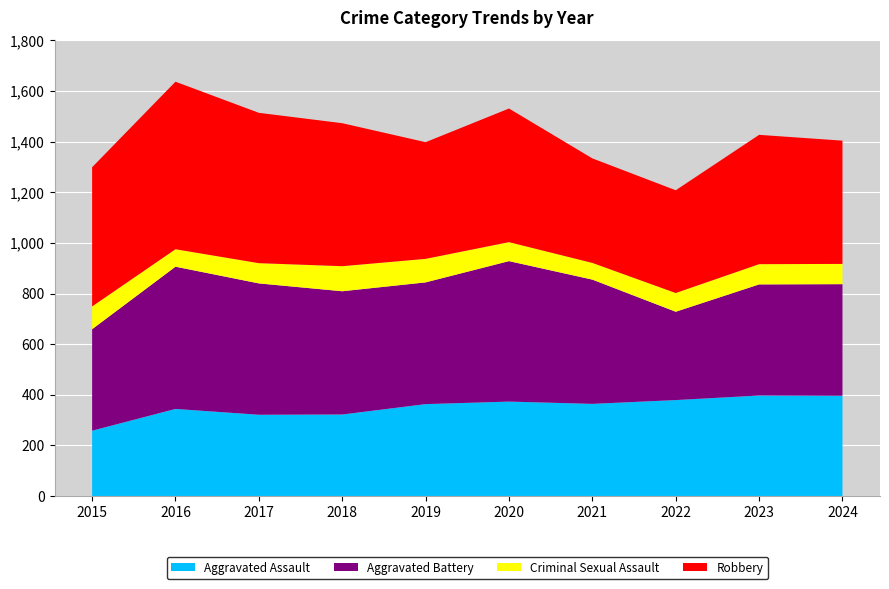

Reading right to left, extract all data points from this chart.

Aggravated Assault: 2024=396	2023=397	2022=379	2021=364	2020=373	2019=363	2018=322	2017=321	2016=344	2015=258
Aggravated Battery: 2024=441	2023=439	2022=349	2021=491	2020=555	2019=481	2018=487	2017=519	2016=562	2015=401
Criminal Sexual Assault: 2024=80	2023=80	2022=74	2021=66	2020=75	2019=93	2018=99	2017=80	2016=69	2015=90
Robbery: 2024=487	2023=511	2022=406	2021=413	2020=528	2019=461	2018=565	2017=594	2016=662	2015=550